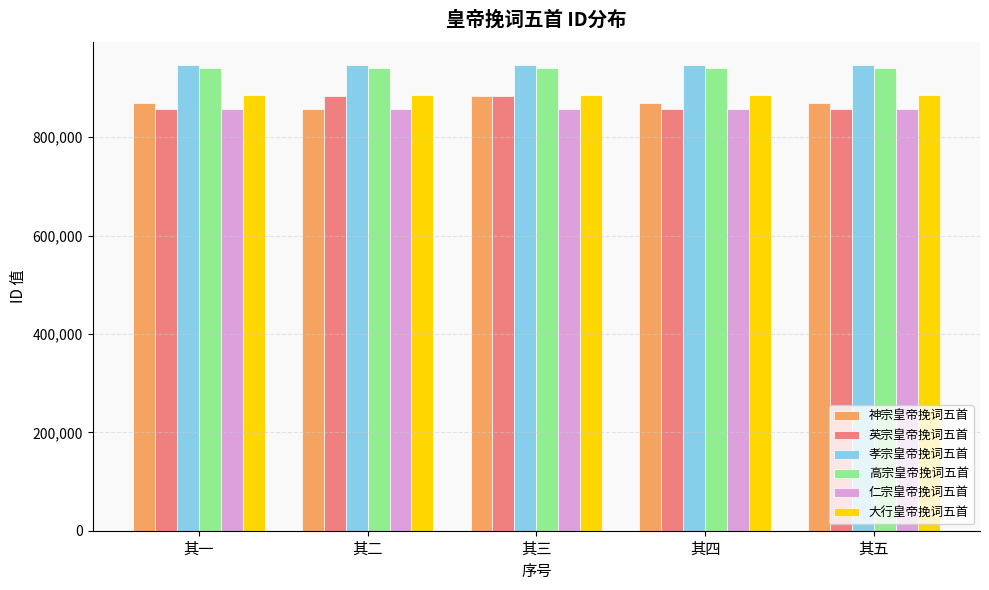

What are all the series names shown in the legend?

神宗皇帝挽词五首, 英宗皇帝挽词五首, 孝宗皇帝挽词五首, 高宗皇帝挽词五首, 仁宗皇帝挽词五首, 大行皇帝挽词五首